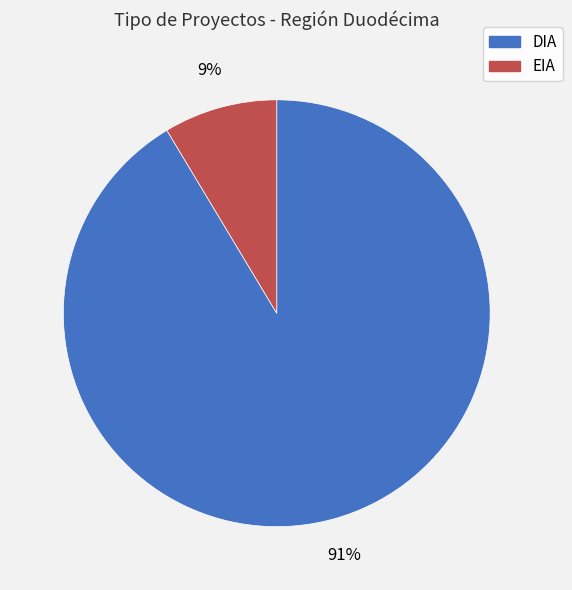

What percentage is the EIA slice, to the nearest percent?

9%